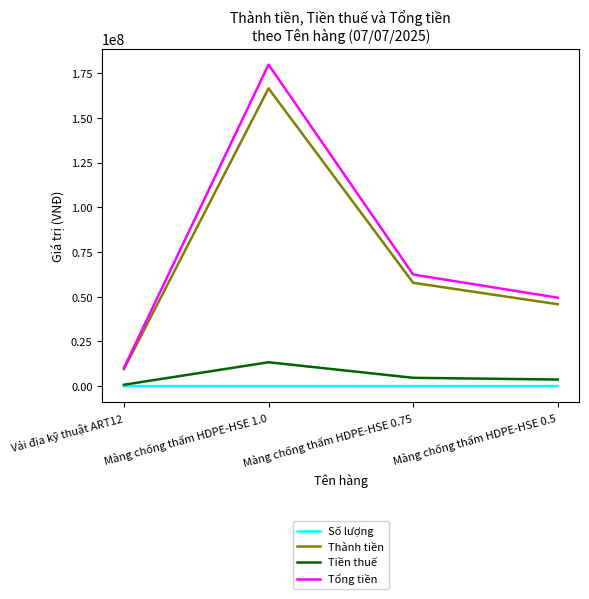

True or false: Số lượng and Thành tiền cross at least once.

False